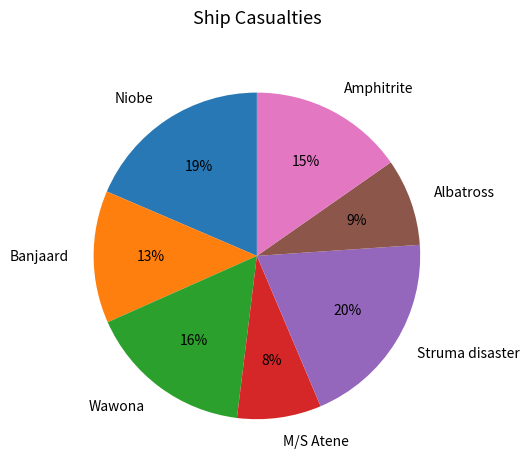

Is the sum of Albatross and Banjaard greater than half?

No